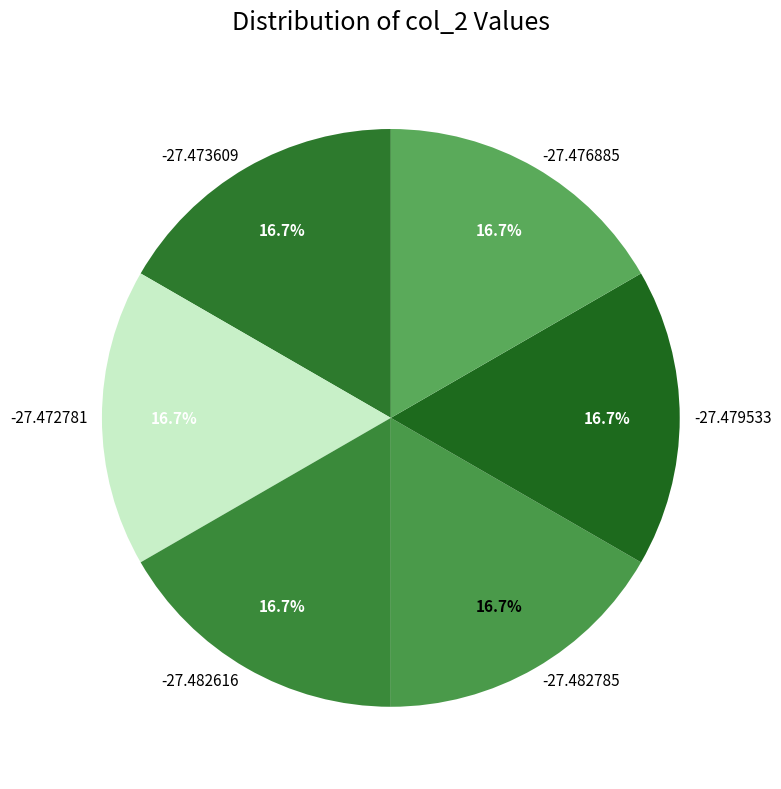

What is the total percentage of -27.473609 and -27.476885?

33.3%